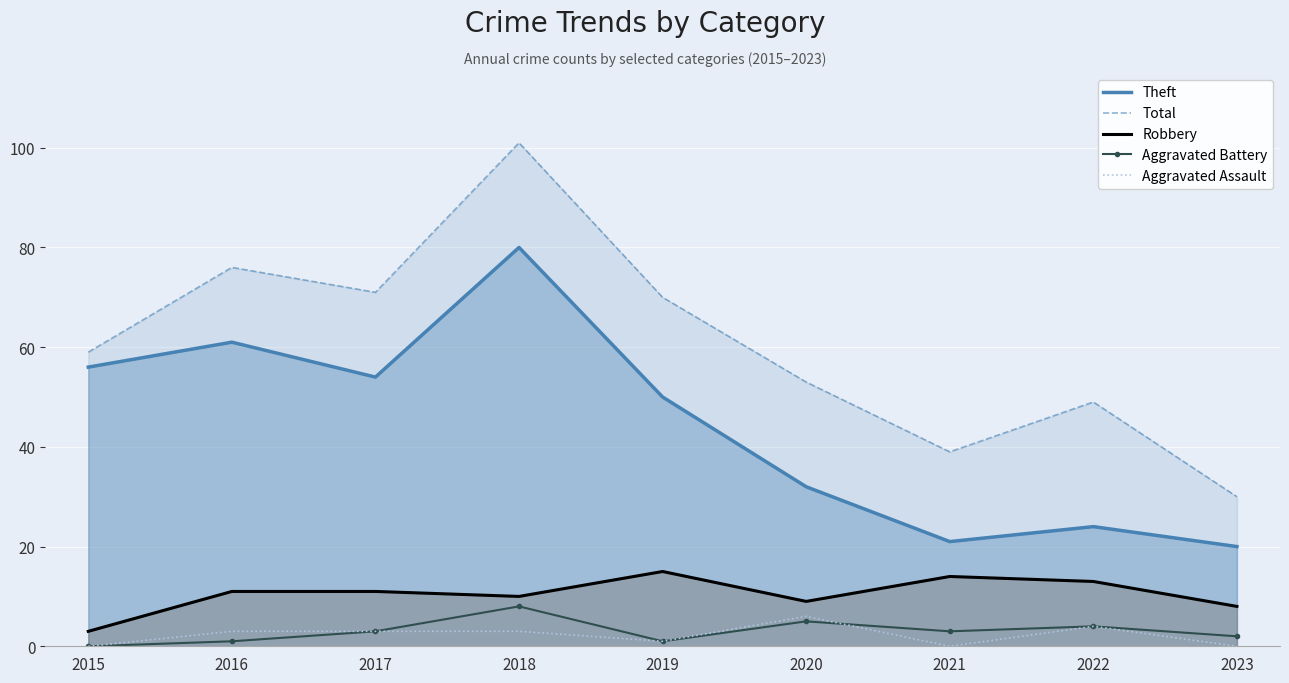

What are all the series names shown in the legend?

Theft, Total, Robbery, Aggravated Battery, Aggravated Assault